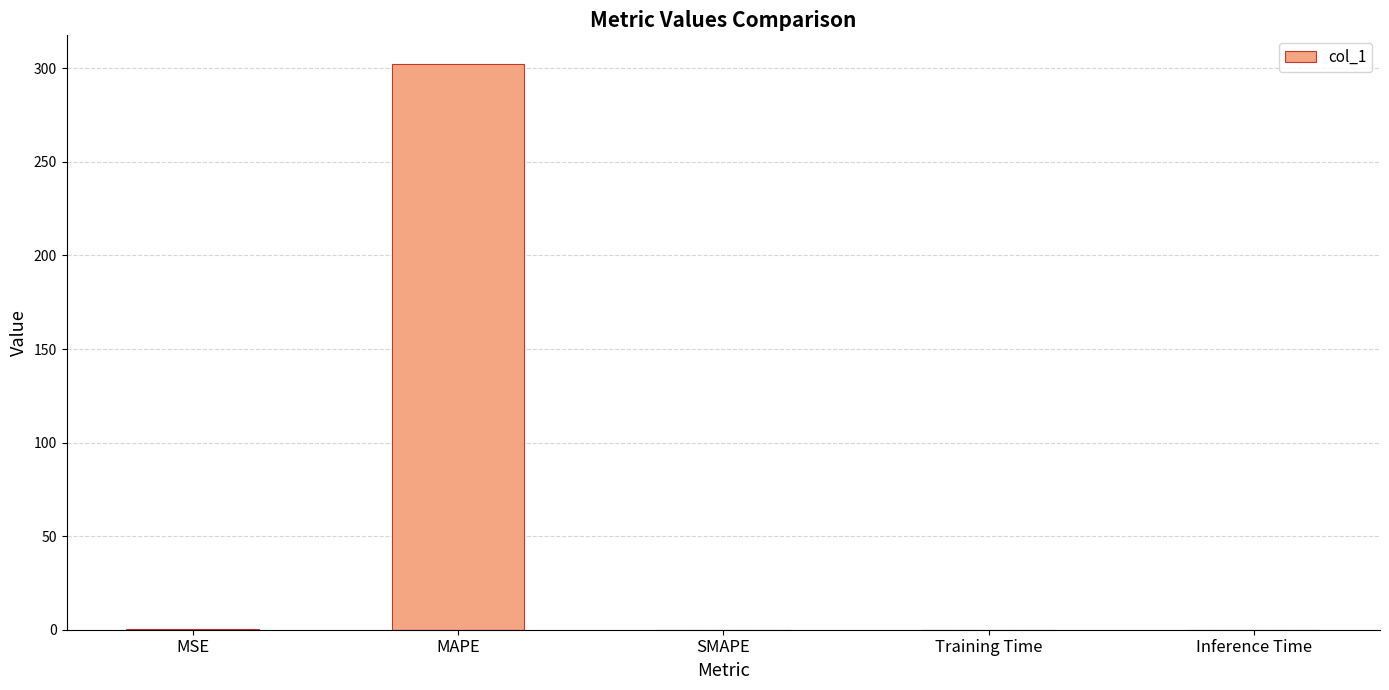

What is the sum of all values?

302.8